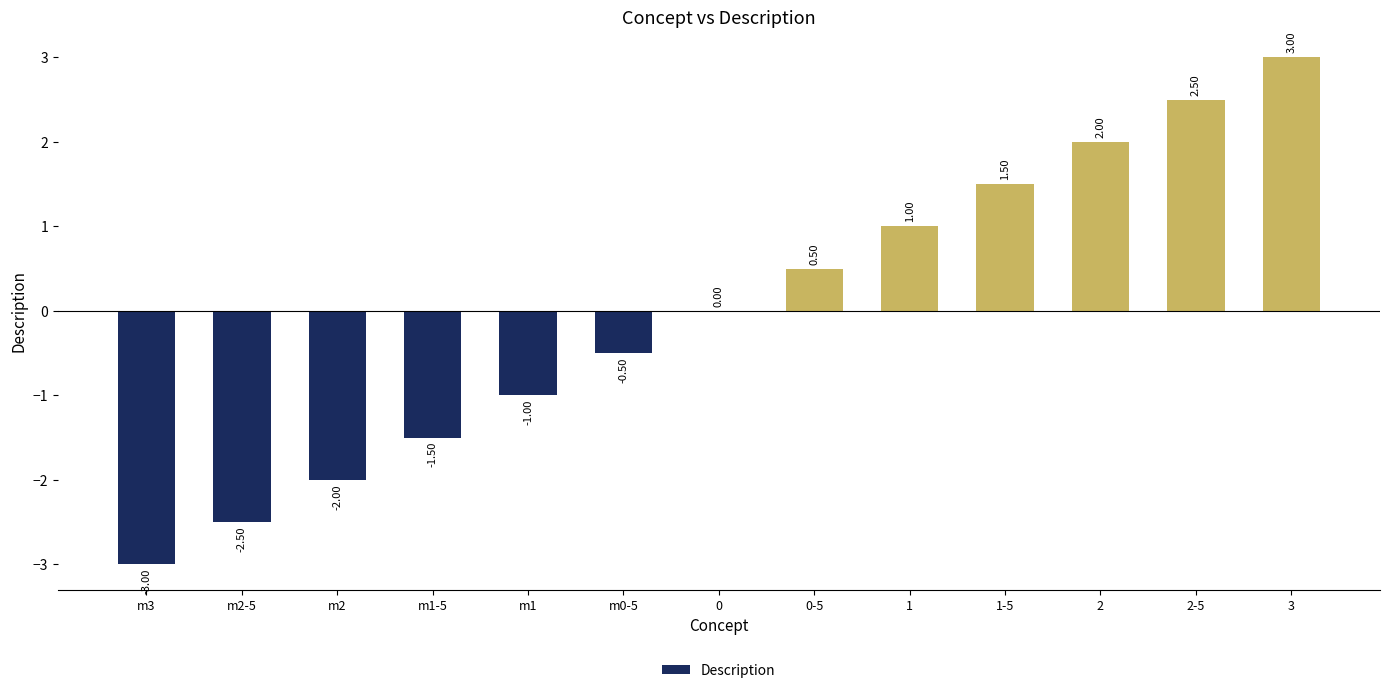

What is the sum of the values at m3 and 0-5?

-2.5